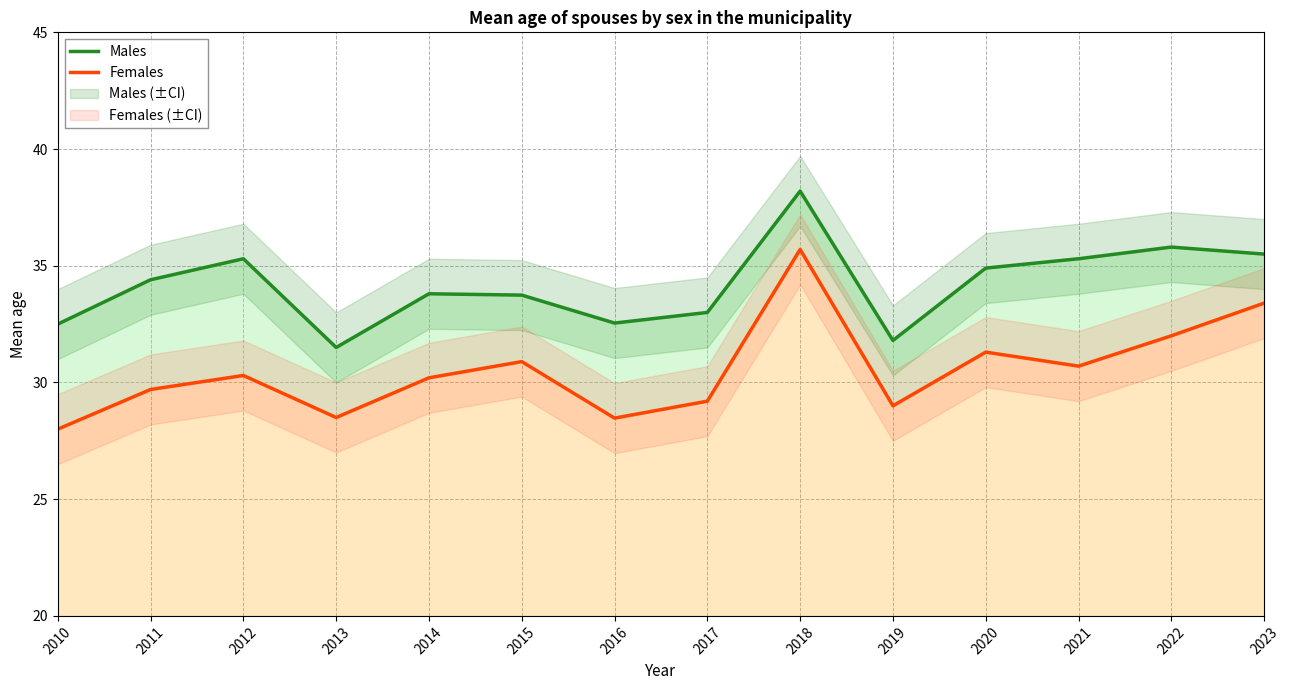

At how many categories does at least one series exceed 33?

9